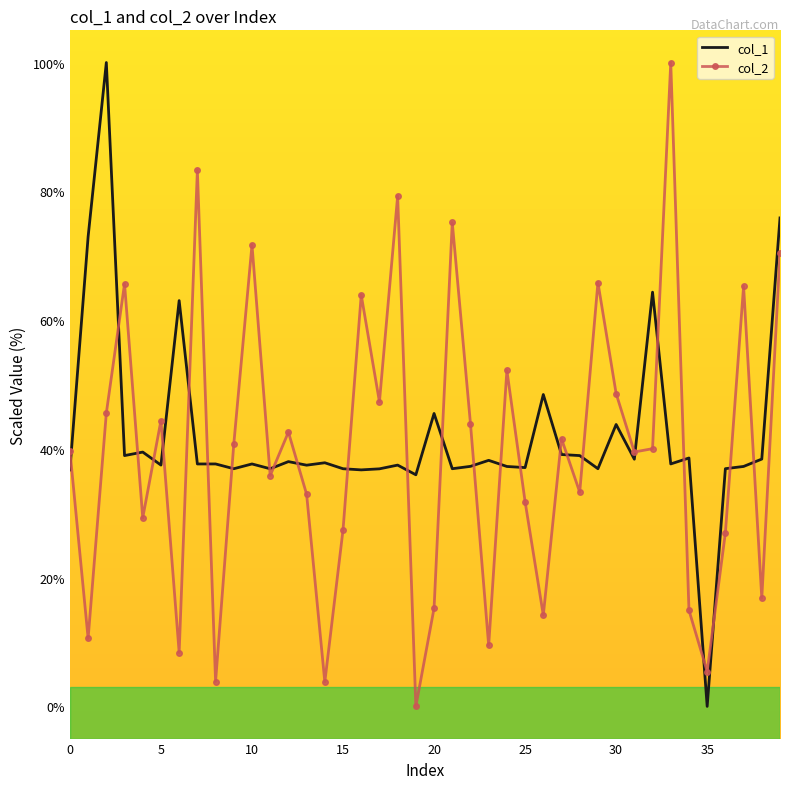

What is the maximum value shown in the chart?

100.0